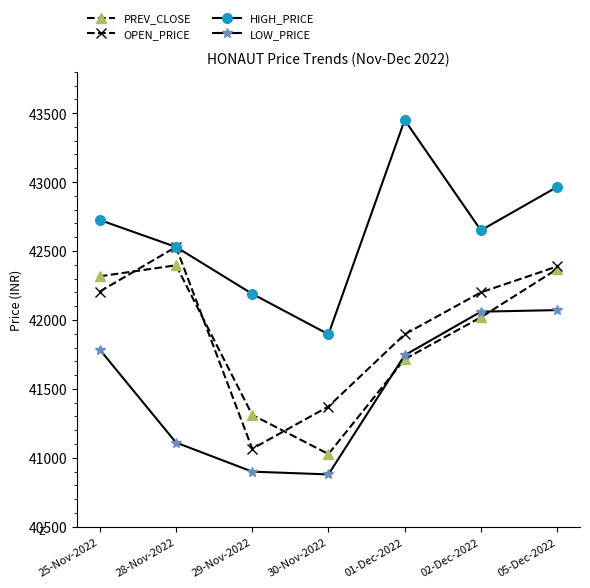

True or false: PREV_CLOSE and HIGH_PRICE cross at least once.

False